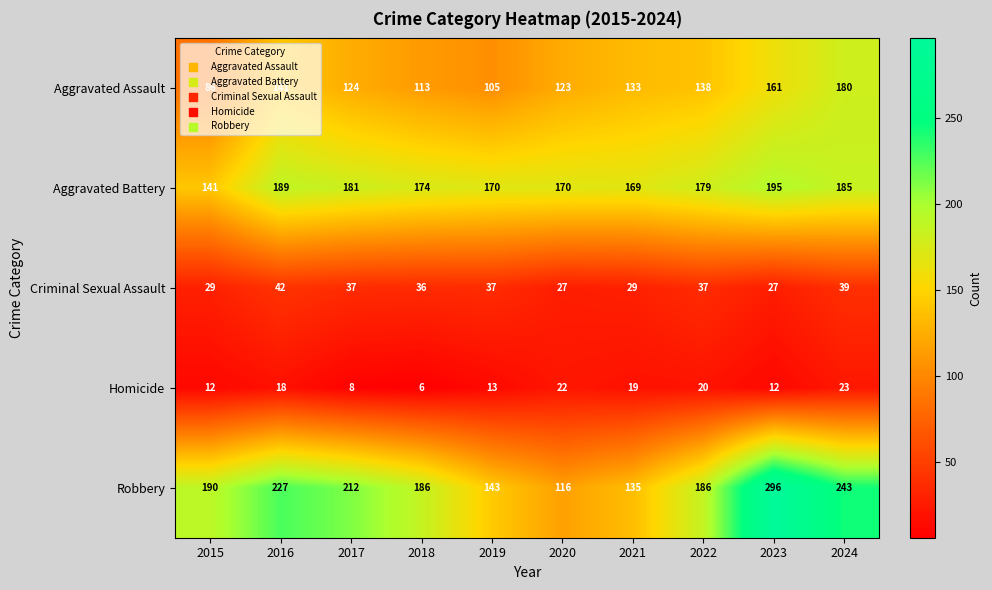

At which label does Aggravated Assault first exceed 133?

2016